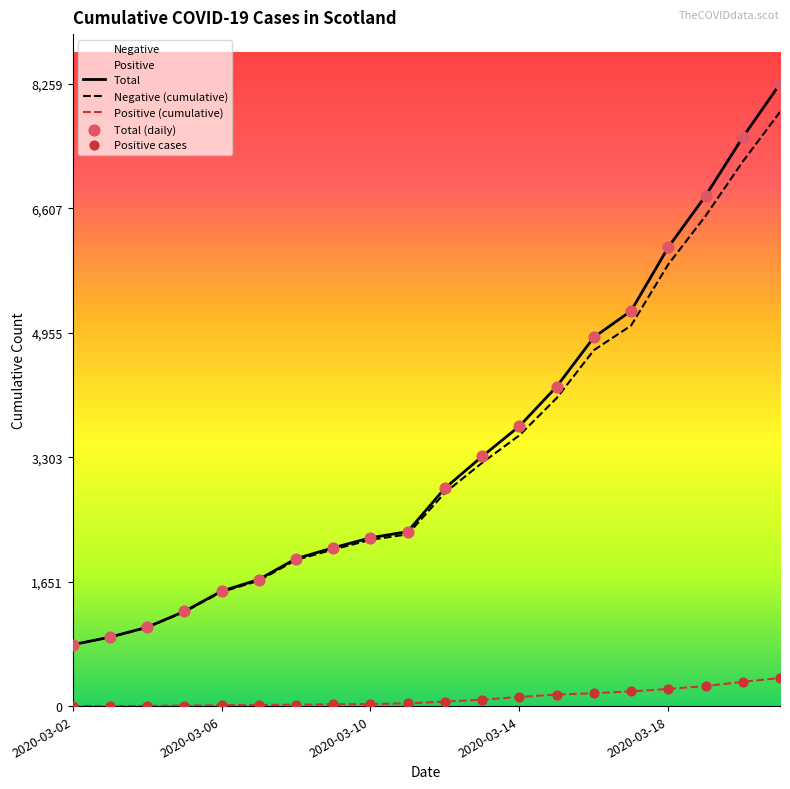

At how many categories does at least one series exceed 3670?

8